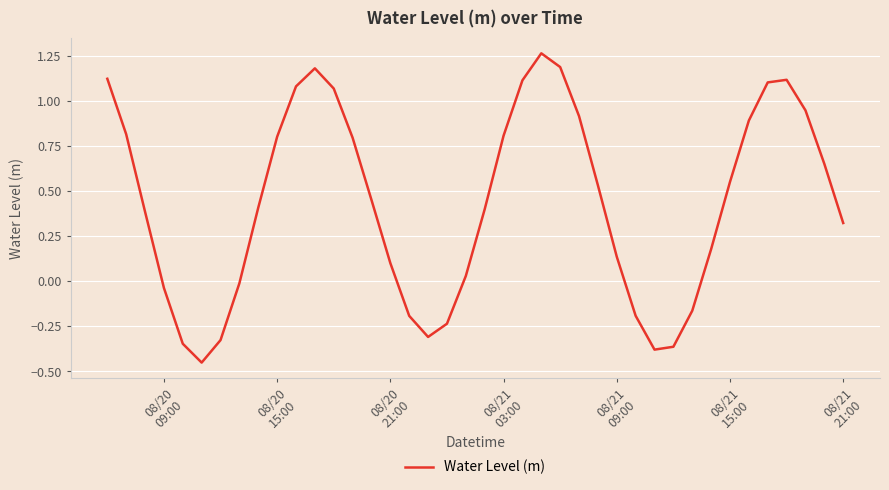

What is the difference between the maximum and minimum values?

1.7